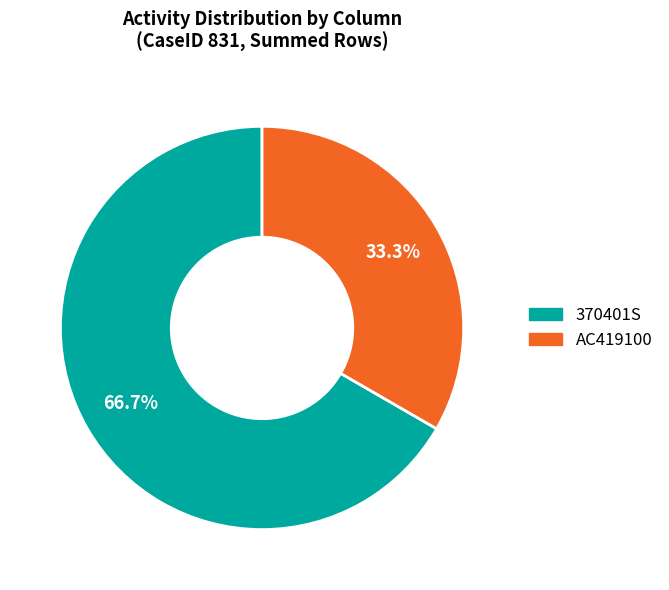

Is there a majority slice in this chart?

Yes